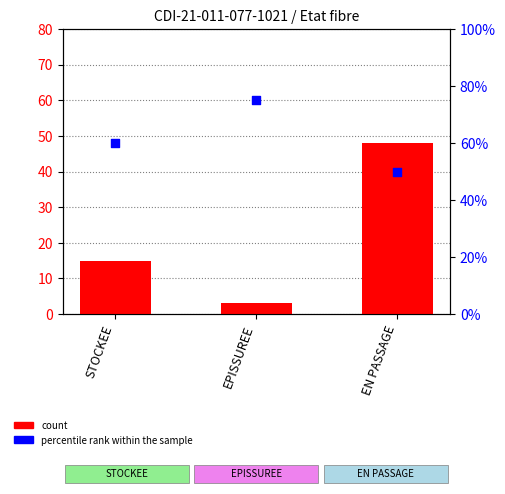

Which series contains the highest Y value?

percentile rank within the sample